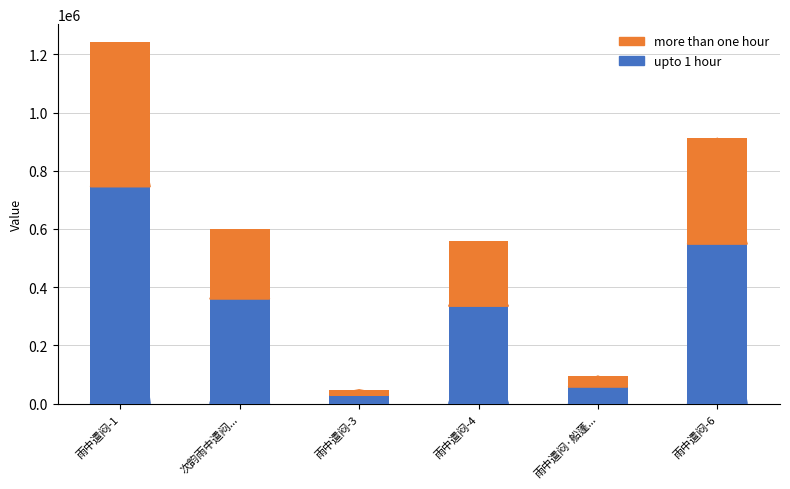

What is the difference between the maximum and second lowest values in the upto 1 hour series?

688119.6